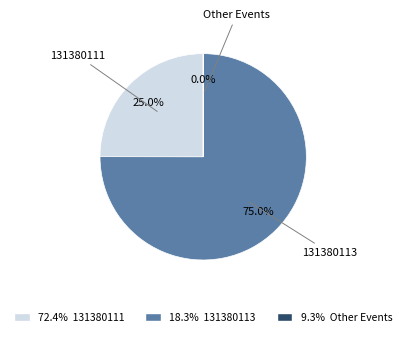

Which has a higher value, 72.4% 131380111 or 18.3% 131380113?

18.3% 131380113